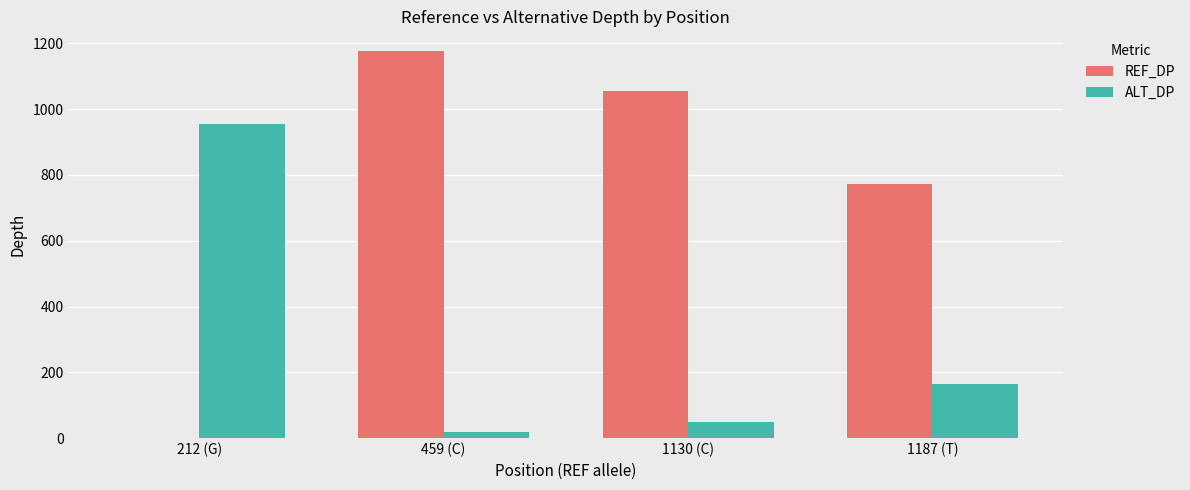

How many distinct data groups are displayed?

2